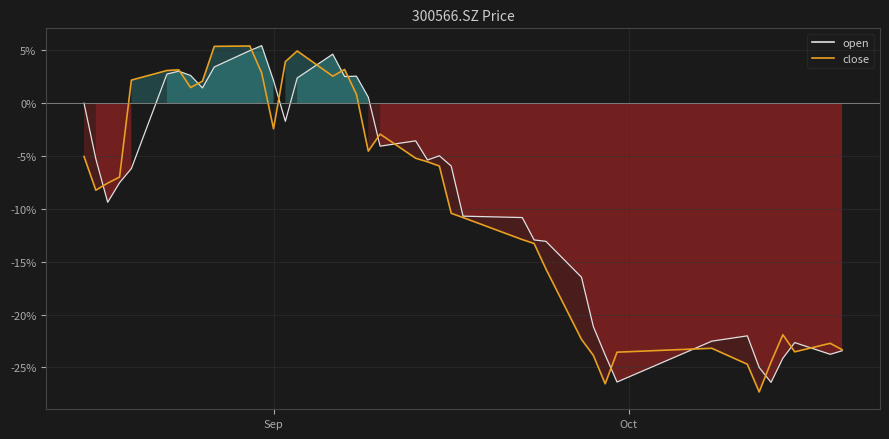

Reading right to left, list all the values displayed in this chart.

open_line: -23.4	-23.8	-22.7	-24.1	-26.4	-25.0	-22.0	-22.5	-26.4	-23.8	-21.1	-16.5	-13.1	-12.9	-10.8	-10.7	-5.9	-5.0	-5.4	-3.6	-4.1	0.6	2.6	2.5	4.6	2.4	-1.7	2.2	5.4	5.0	3.4	1.4	2.6	3.0	2.8	-6.2	-7.5	-9.4	-5.3	0.0
close: -23.3	-22.7	-23.5	-21.9	-24.5	-27.3	-24.7	-23.2	-23.6	-26.6	-23.9	-22.4	-15.7	-13.3	-12.9	-10.8	-10.4	-5.9	-5.5	-5.2	-2.9	-4.5	0.8	3.2	2.6	4.9	3.9	-2.4	2.9	5.4	5.4	2.1	1.5	3.2	3.1	2.2	-7.0	-7.6	-8.2	-5.0